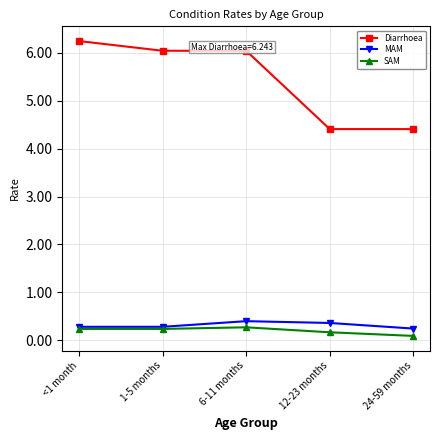

Which series has the largest total across all categories?

Diarrhoea